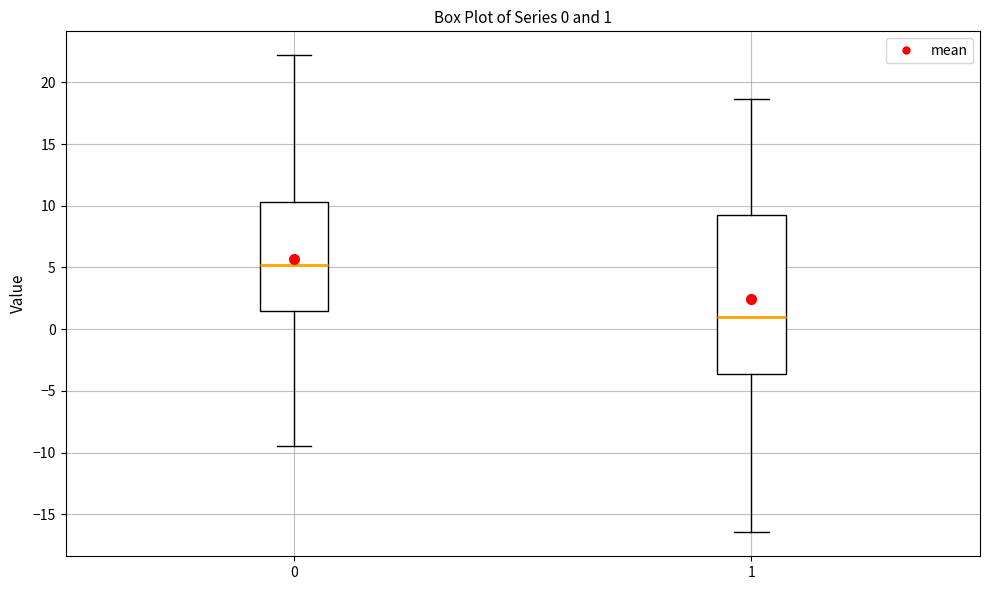

Which box's median line is the highest?

0